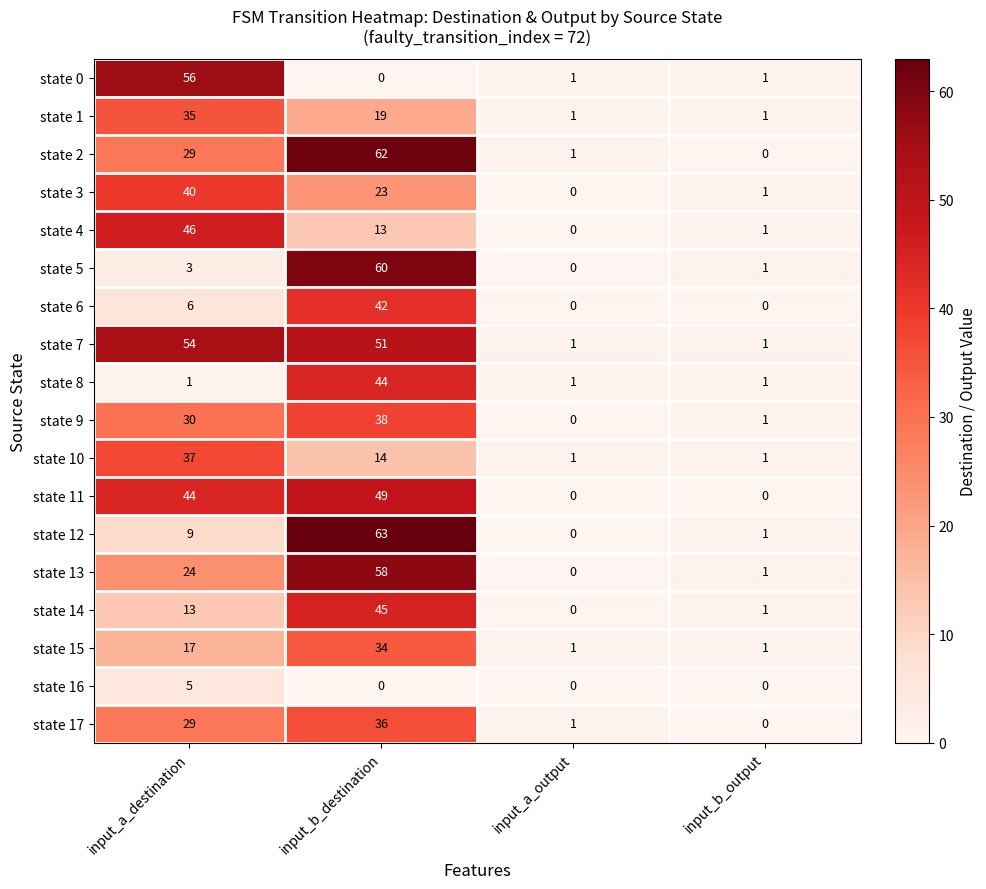

What is the difference between the maximum and minimum values in the state 16 series?

5